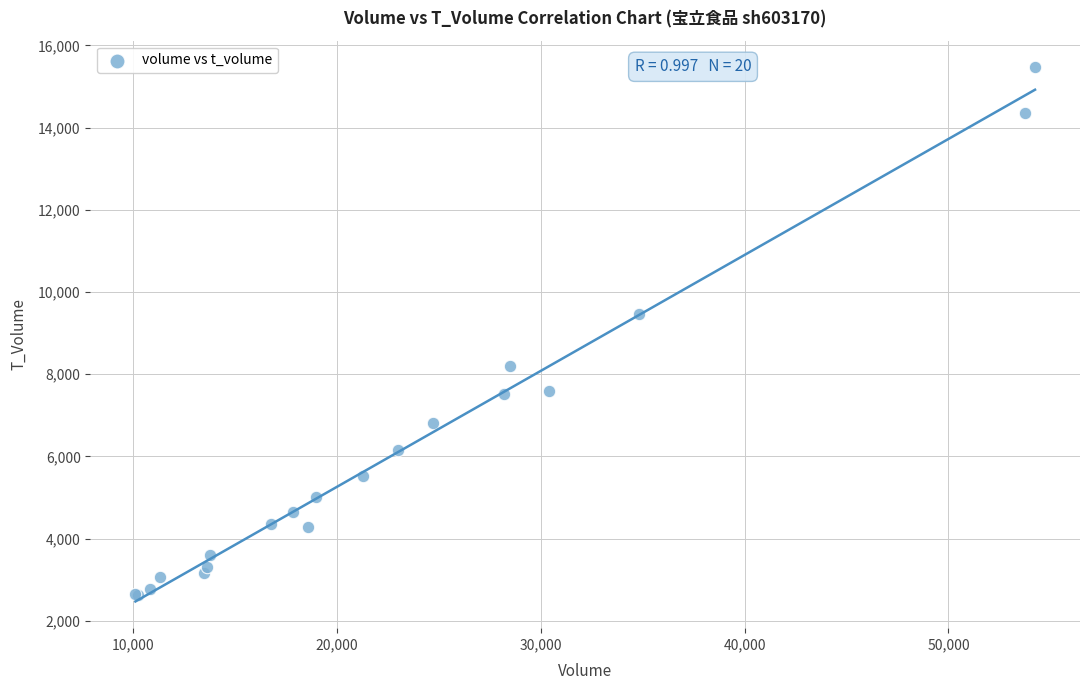

What Y value in the scatter plot is closest to 9048?

9466